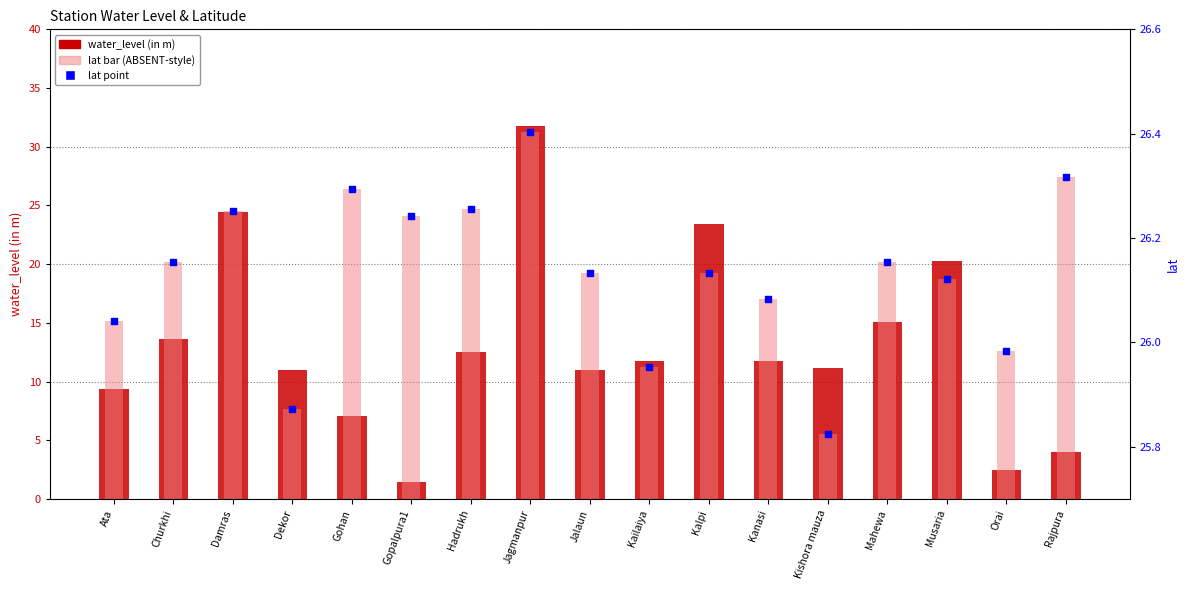

Which series reaches the maximum Y coordinate?

water_level (in m)